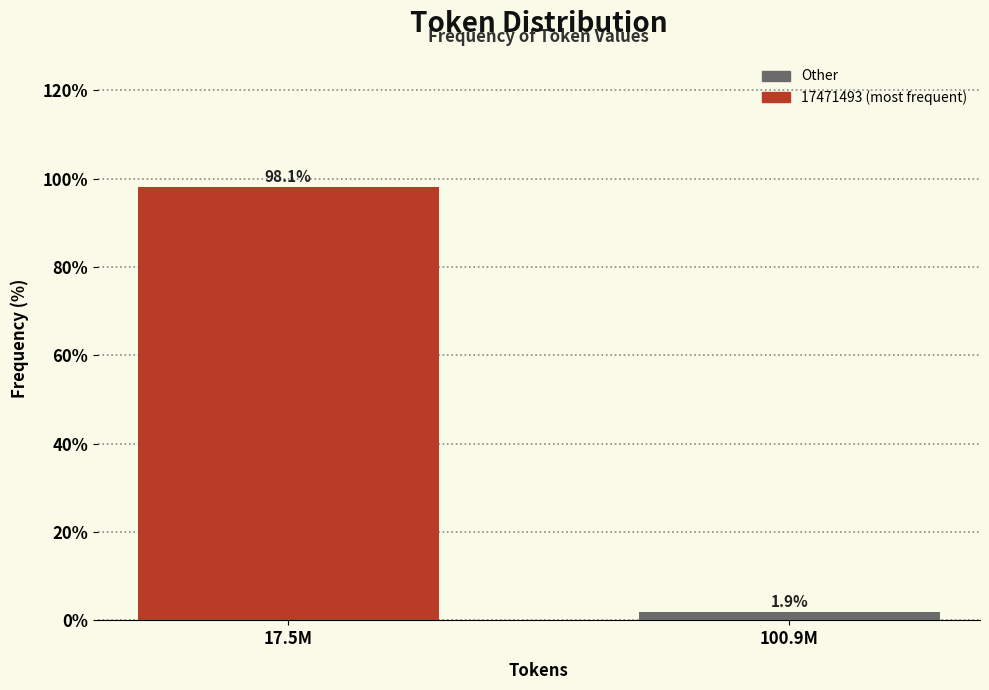

Reading left to right, transcribe all the data shown in this chart.

17.5M=98.1	100.9M=1.9